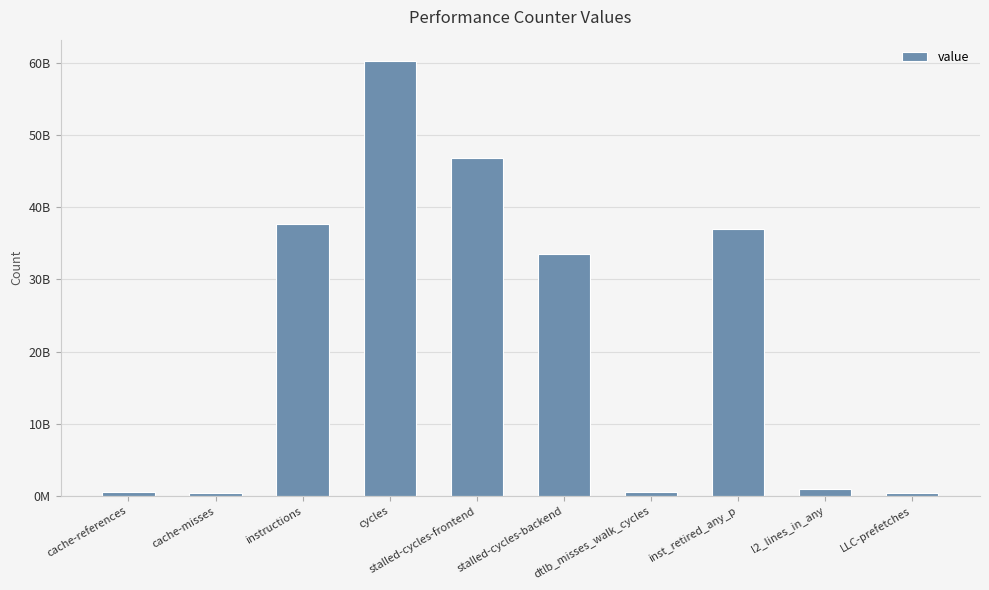

True or false: the data shows 36949115255 at inst_retired_any_p.

True